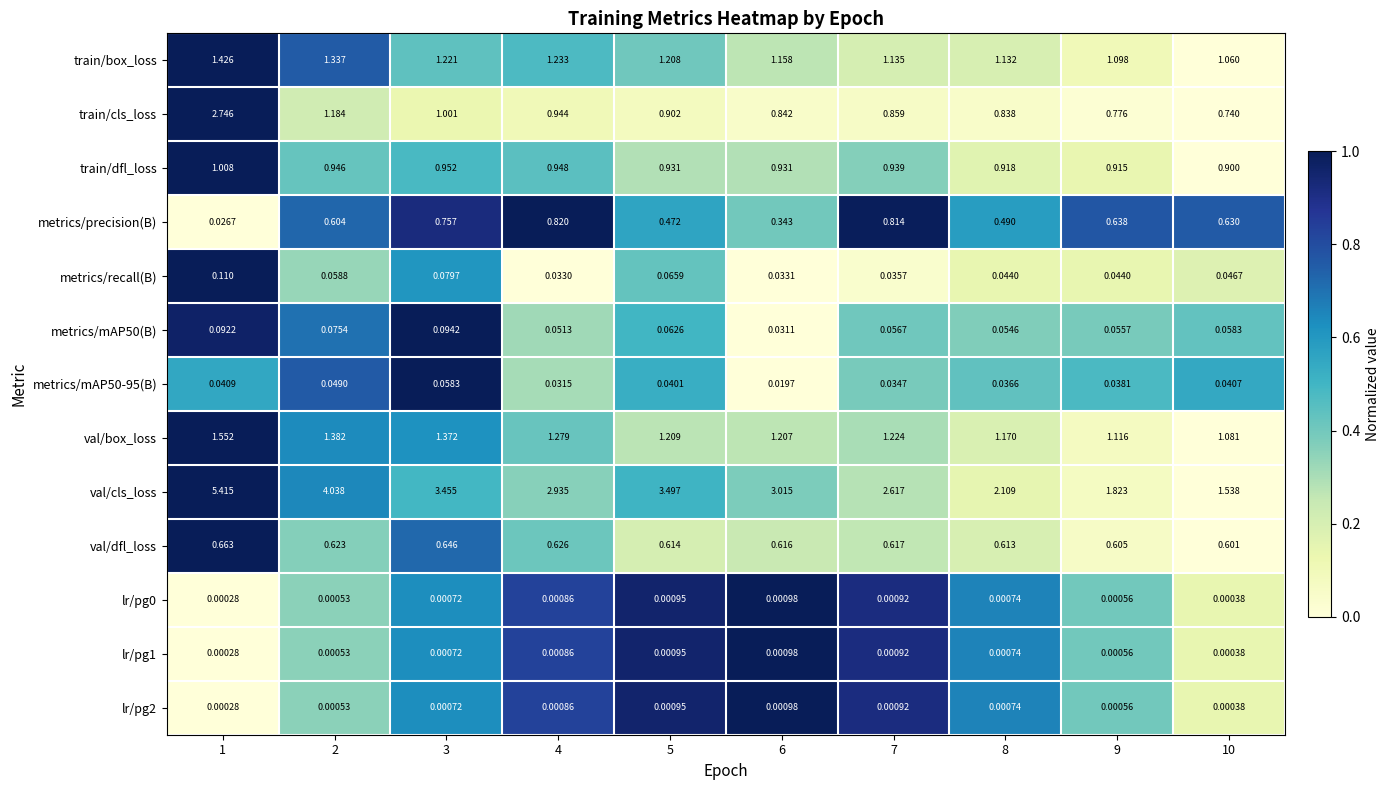

Is the value of val/cls_loss at 10 greater than the value of lr/pg2 at 8?

Yes